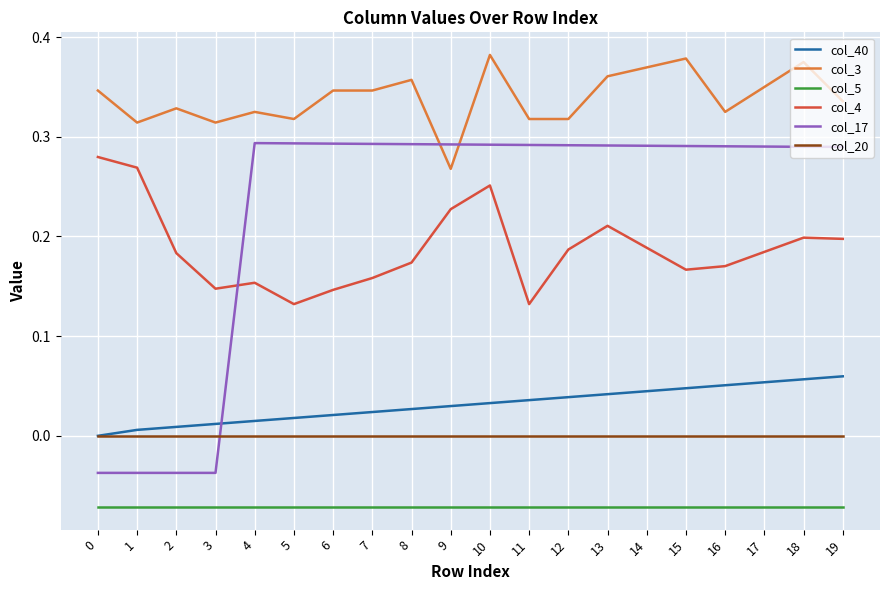

Count the number of data series in this chart.

6